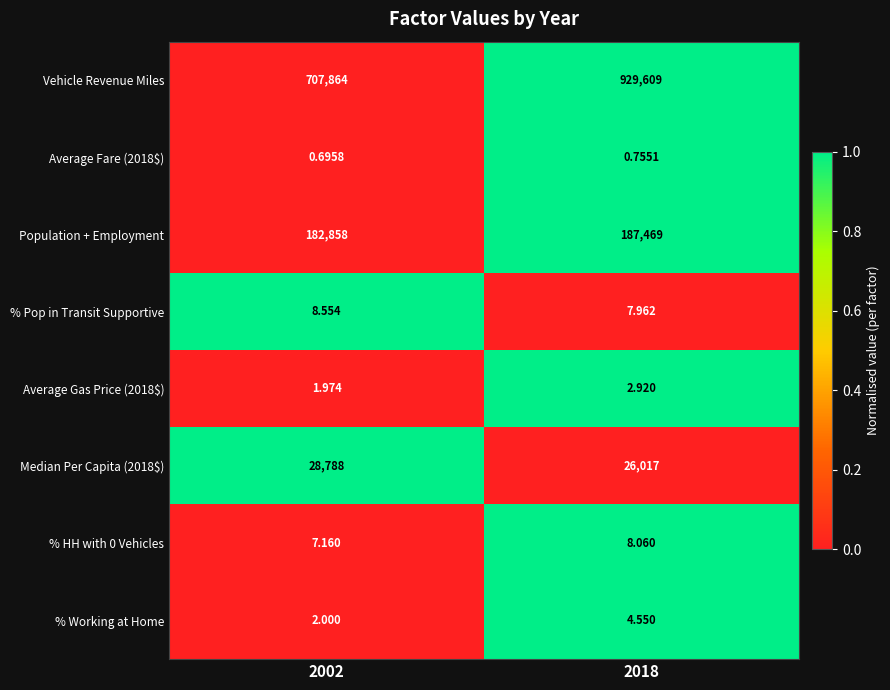

Is the value of % Working at Home at 2018 greater than the value of Vehicle Revenue Miles at 2002?

No